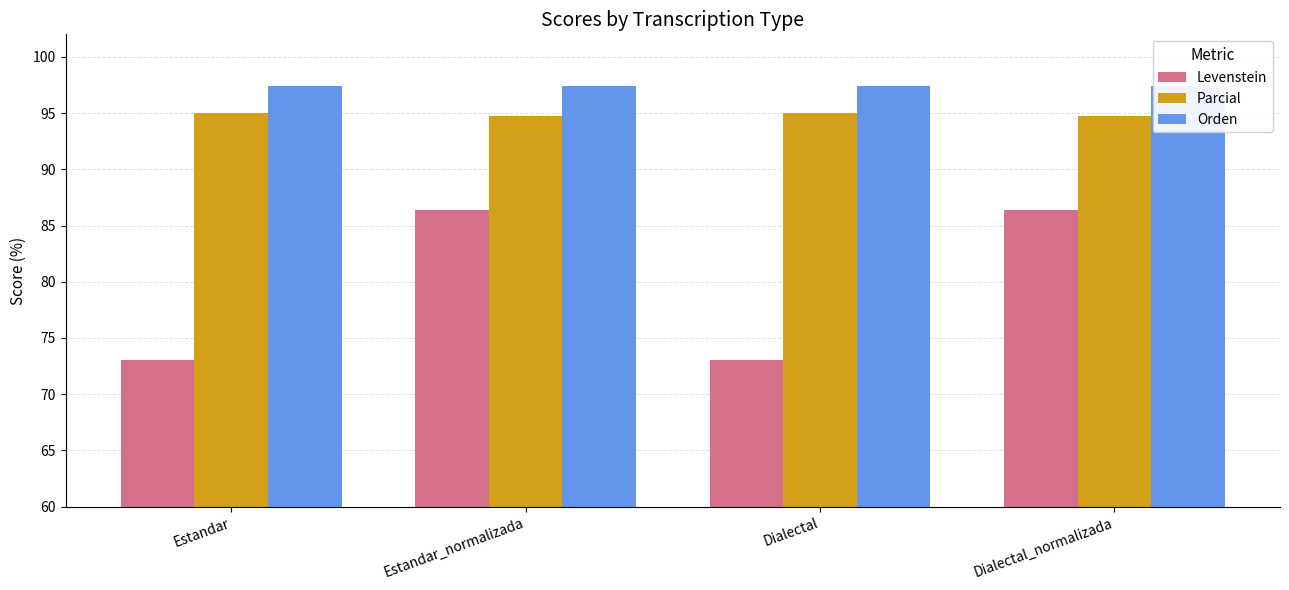

How many data points does each series have?

4